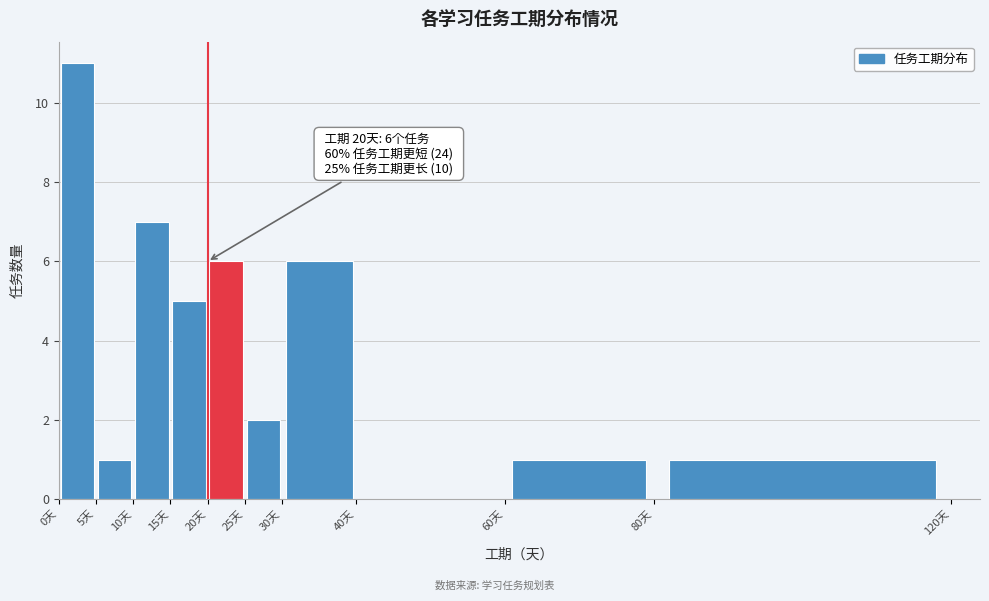

Which range on the x-axis has the tallest bar?

0 to 5